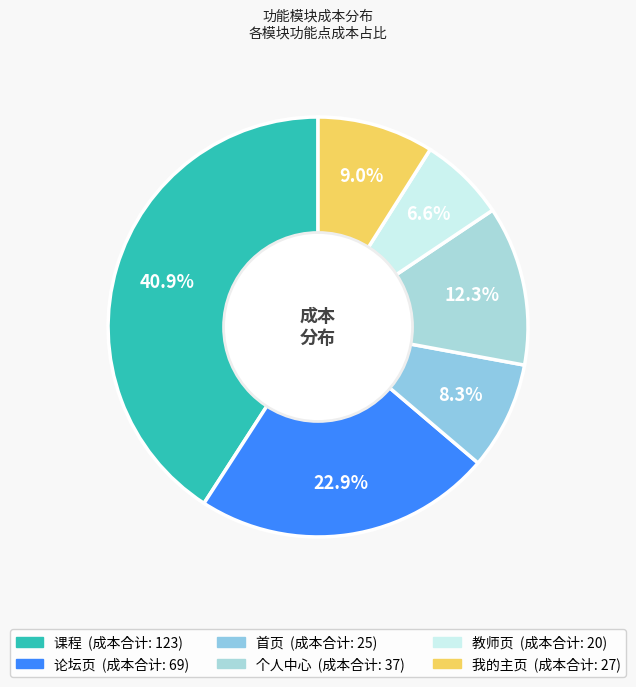

What is the total percentage of 首页 and 我的主页?

17.3%